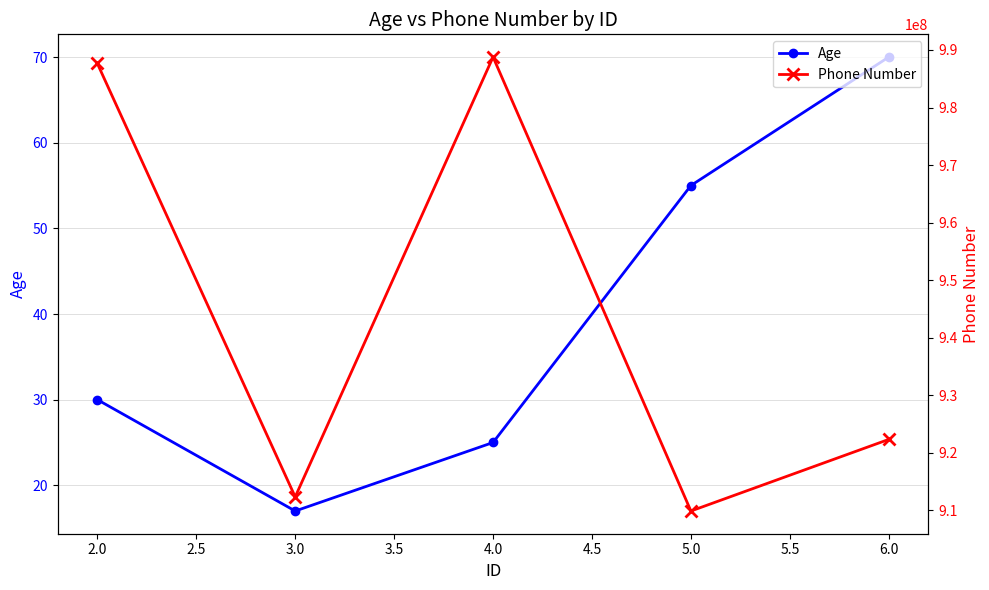

What is the difference between the maximum and minimum values in the Phone Number series?

78888889